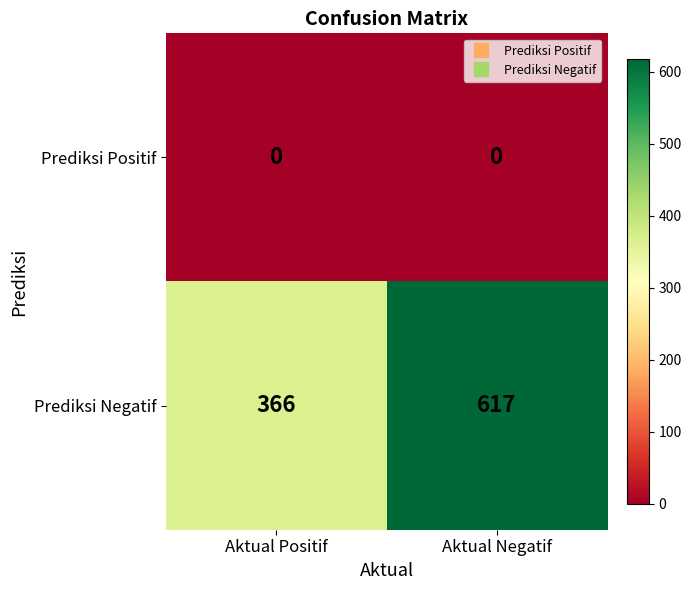

What is the maximum value shown in the chart?

617